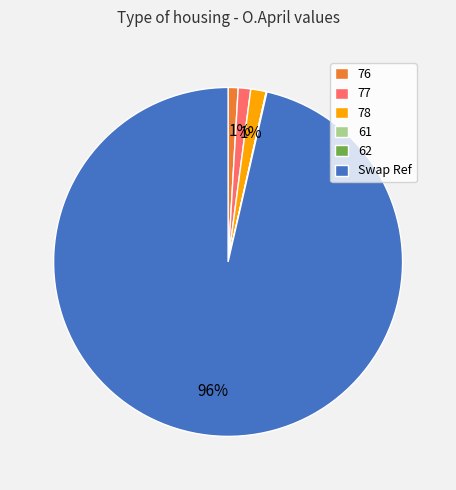

What is the largest slice in the pie chart?

Swap Ref